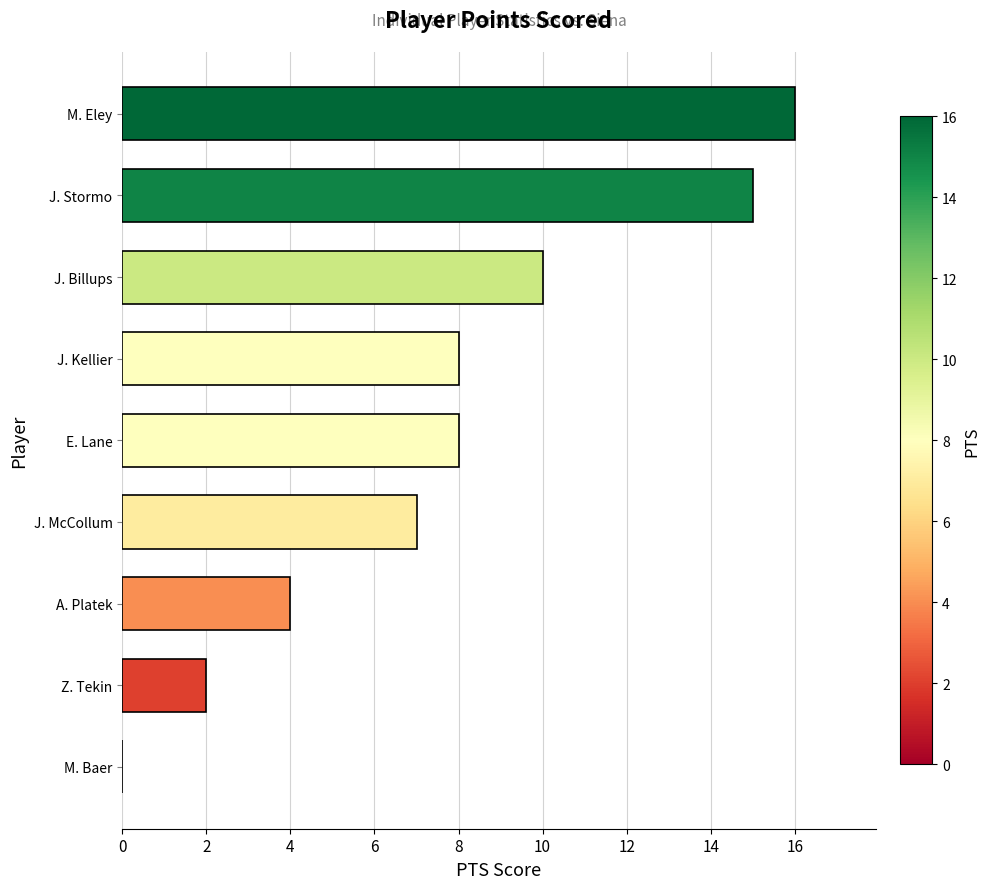

What is the sum of the values at M. Eley and J. Billups?

26